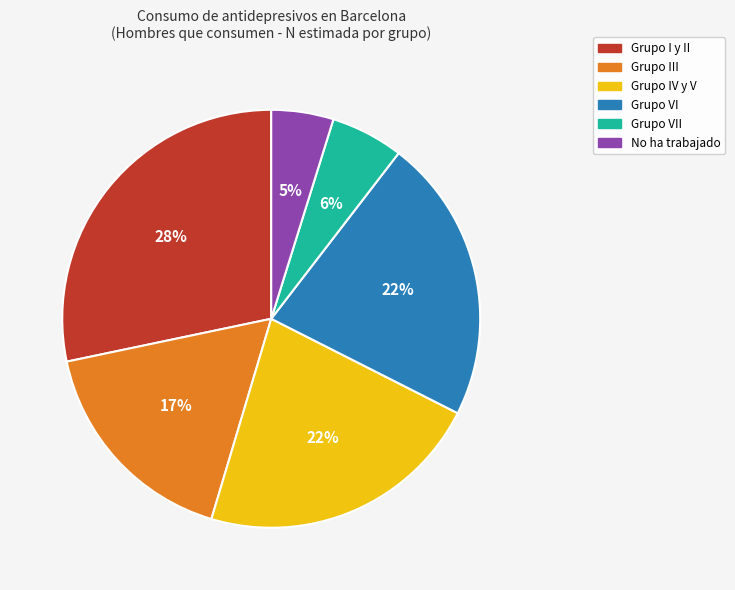

What is the ratio of the value at Grupo VI to the value at Grupo III?

1.3